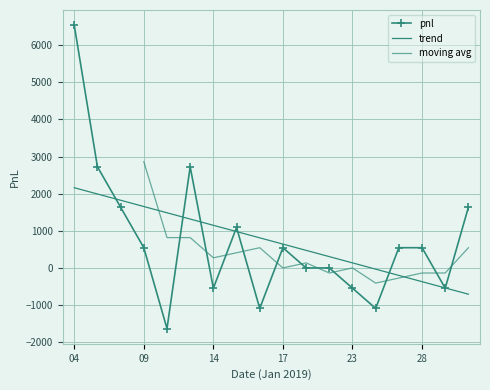

The chart shows a value of 0 at 2019-01-18. True or false?

True